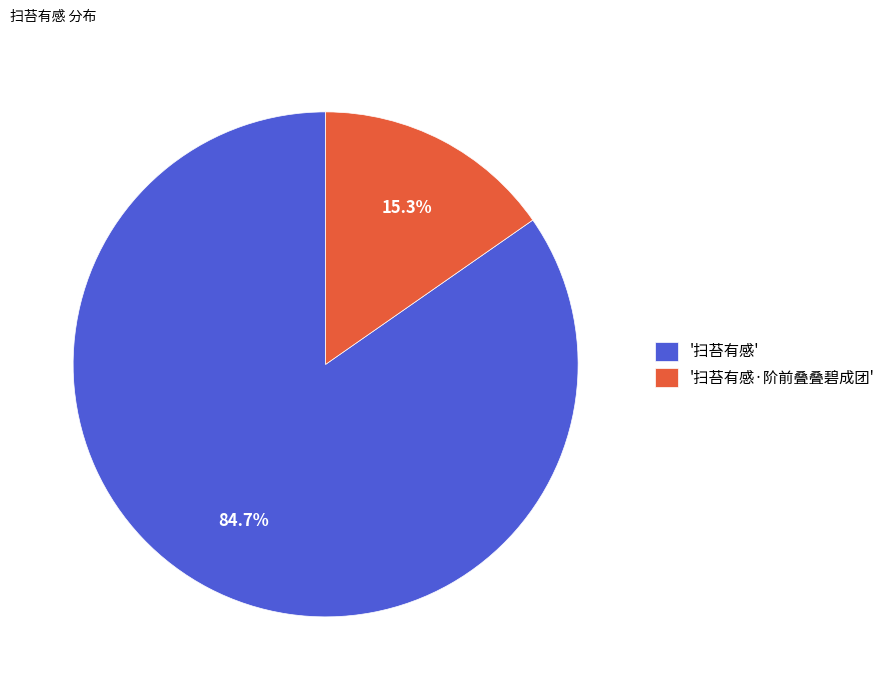

How many slices are in this pie chart?

2